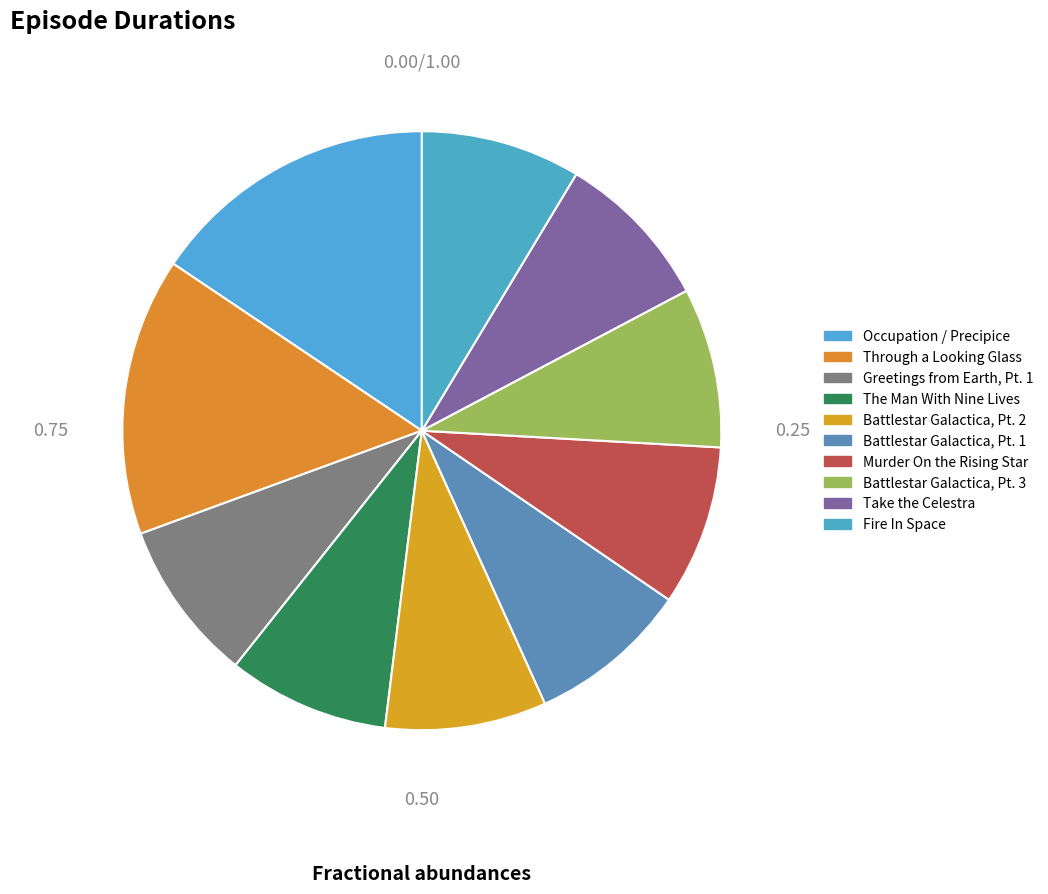

Is the sum of Greetings from Earth, Pt. 1 and The Man With Nine Lives greater than half?

No